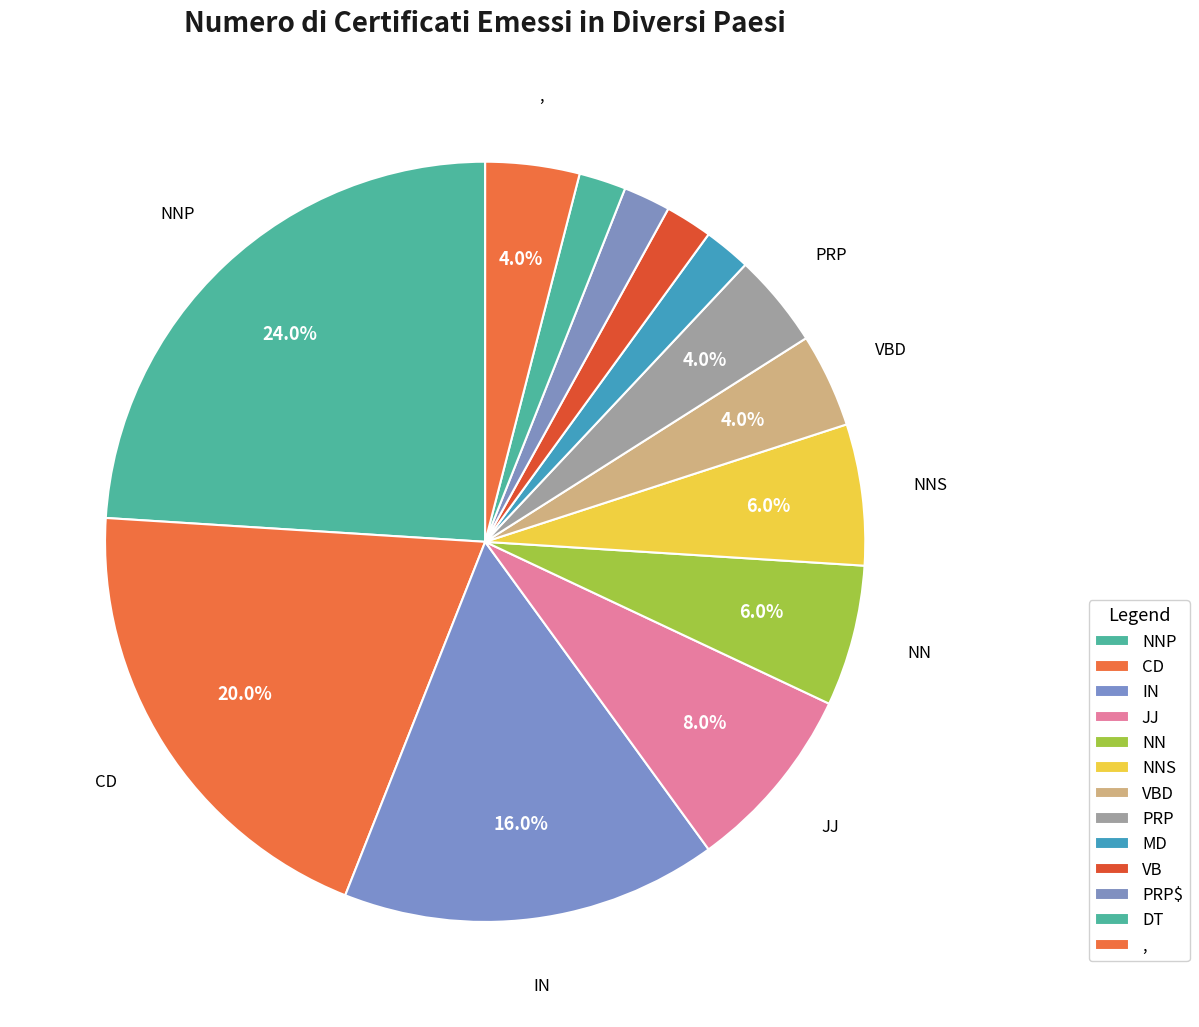

To the nearest percent, what is the combined percentage of JJ and DT?

10%